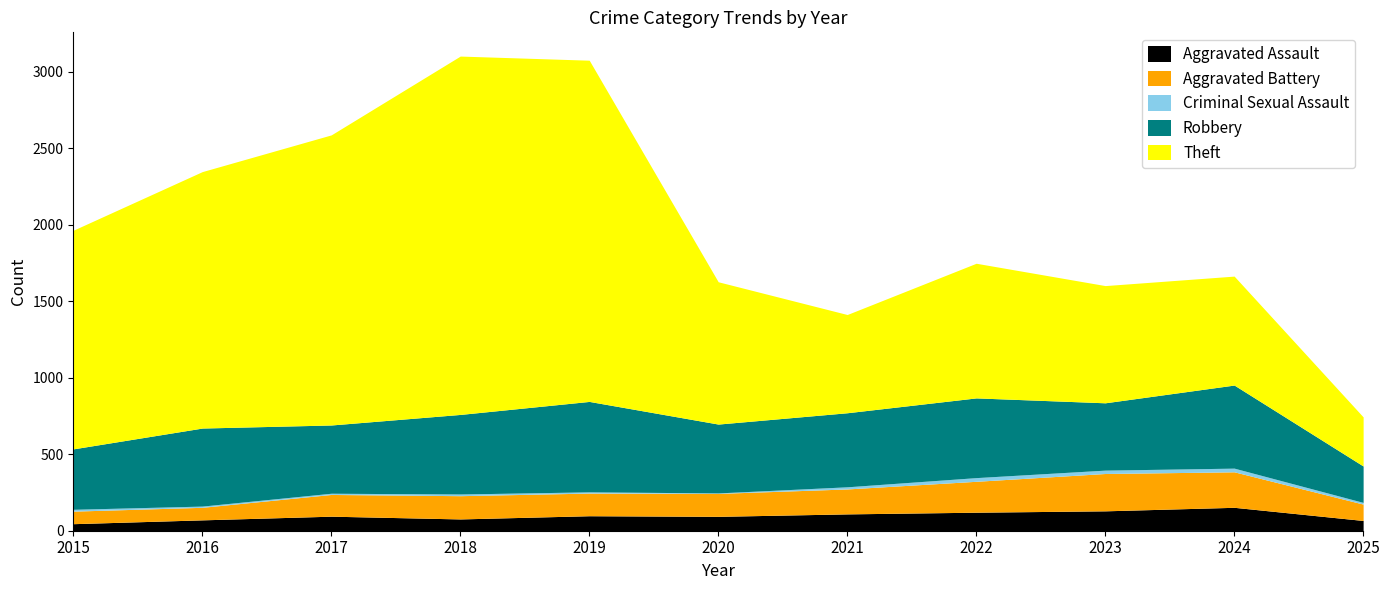

At which label does Aggravated Battery reach its peak?

2023